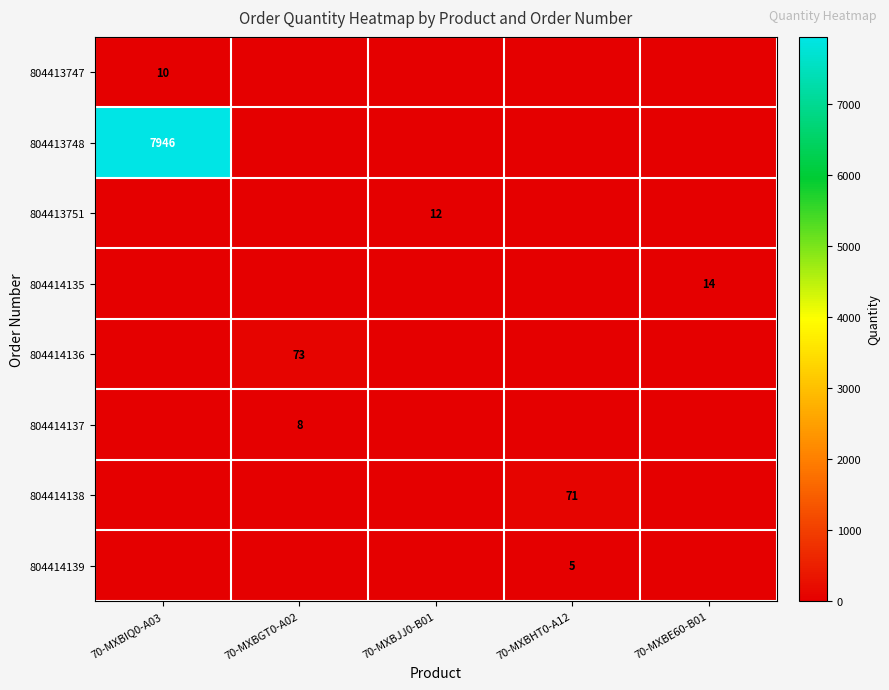

The value of 804413751 at 70-MXBJJ0-B01 is 18. True or false?

False